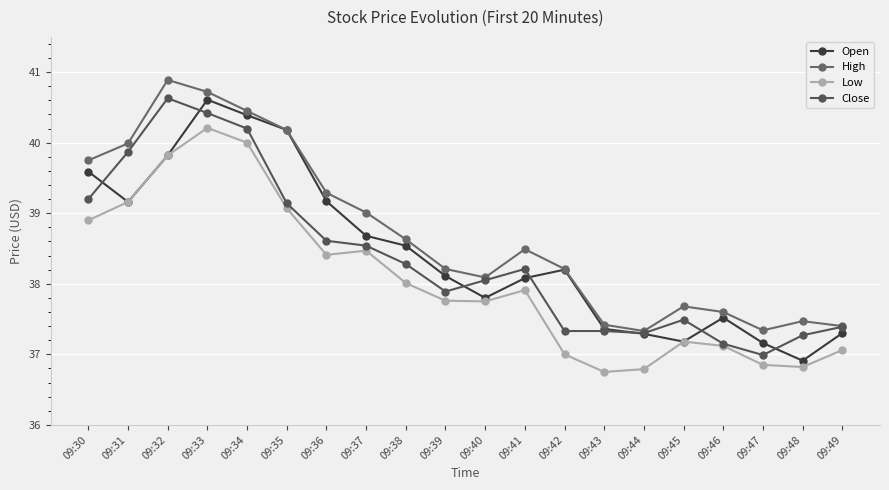

Where is Close nearest to the value 38?

09:40